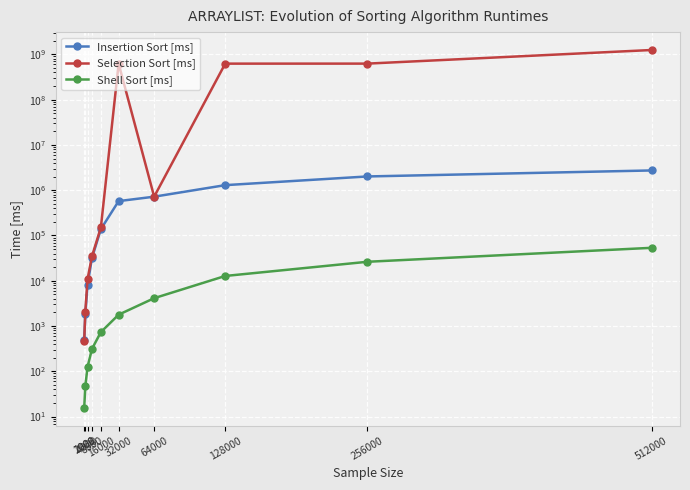

Reading left to right, list all the values displayed in this chart.

Insertion Sort [ms]: 484.4	1843.8	8093.8	32015.6	138140.6	575031.2	720000.0	1295031.2	2015031.2	2735031.2
Selection Sort [ms]: 468.8	2062.5	10875.0	34718.8	150375.0	625015625.0	720000.0	625735625.0	626455625.0	1252191250.0
Shell Sort [ms]: 15.6	46.9	125.0	312.5	734.4	1781.2	4125.0	12765.6	26265.6	53432.3